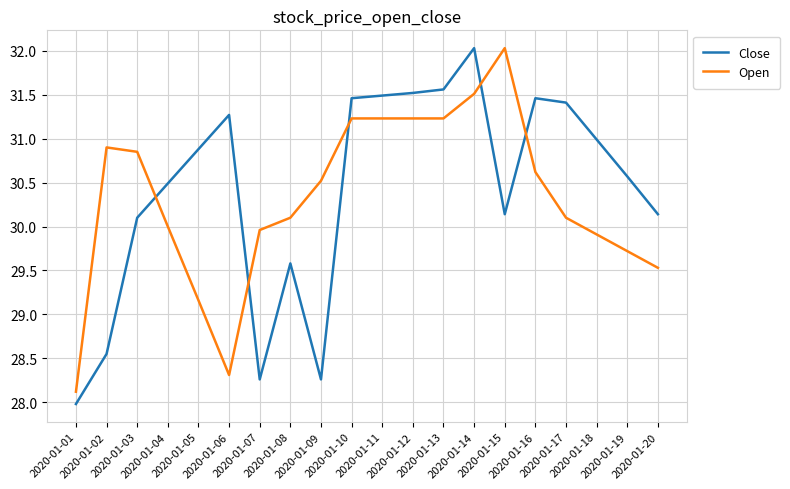

Which category has the lowest value in the Open series?

2020-01-01